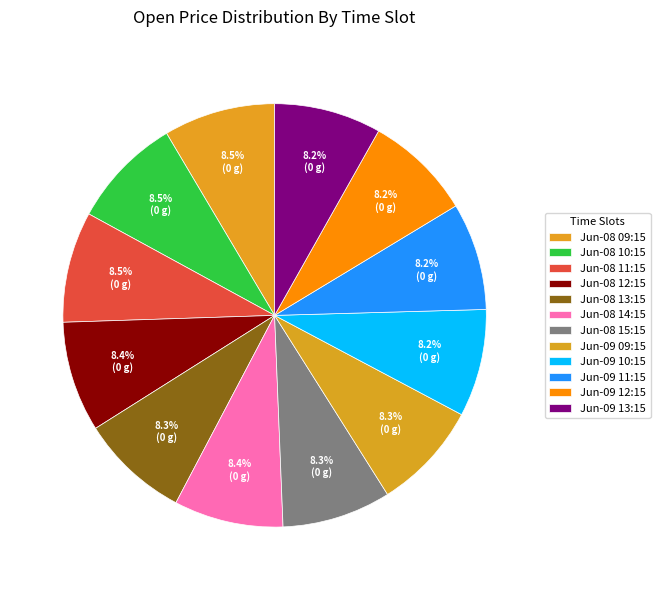

How many segments does this pie chart have?

12